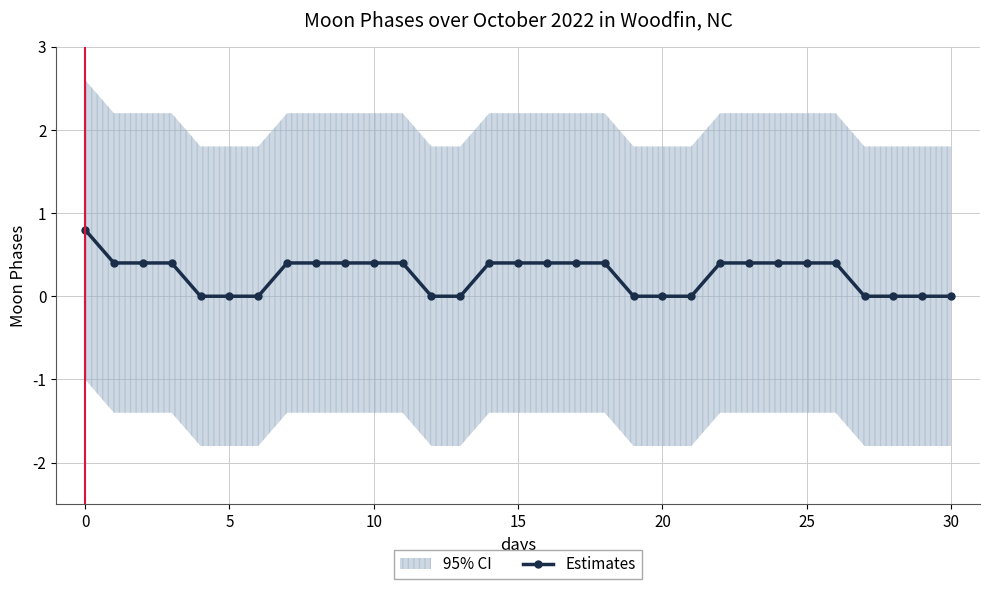

How many lines are shown in the chart?

1